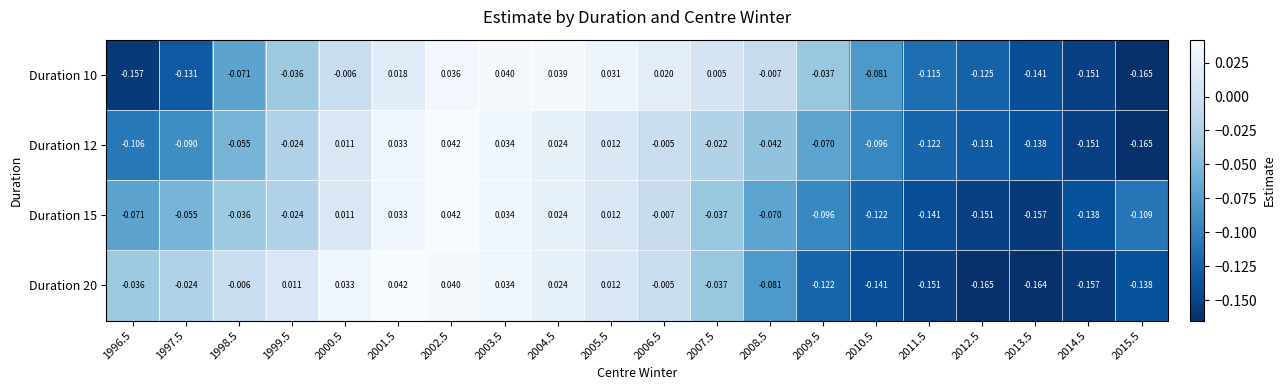

At 1997.5, list the series in order from largest to smallest.

Duration 20, Duration 15, Duration 12, Duration 10